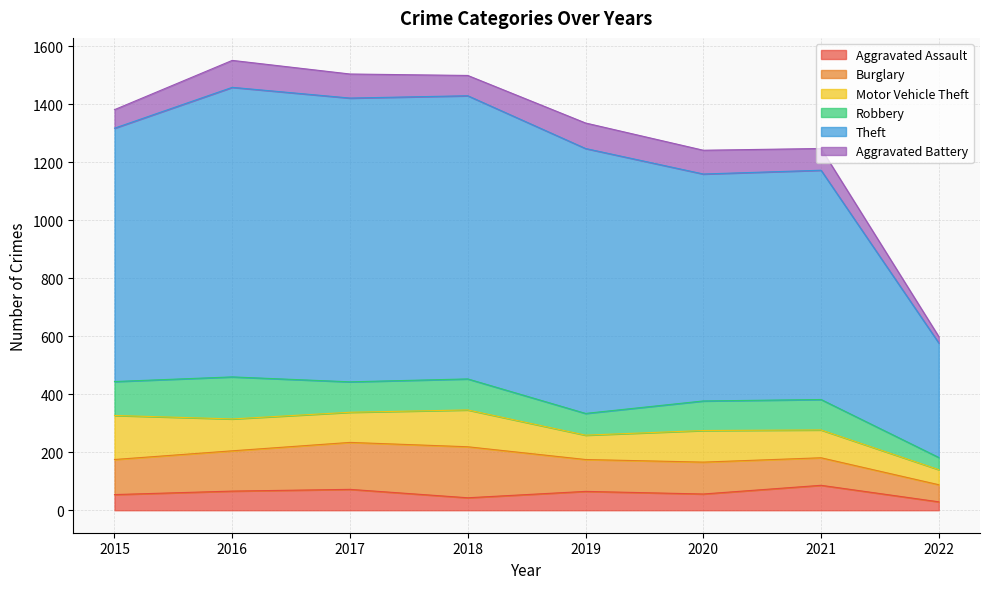

True or false: Motor Vehicle Theft has more than 1 points higher than both neighbors.

True